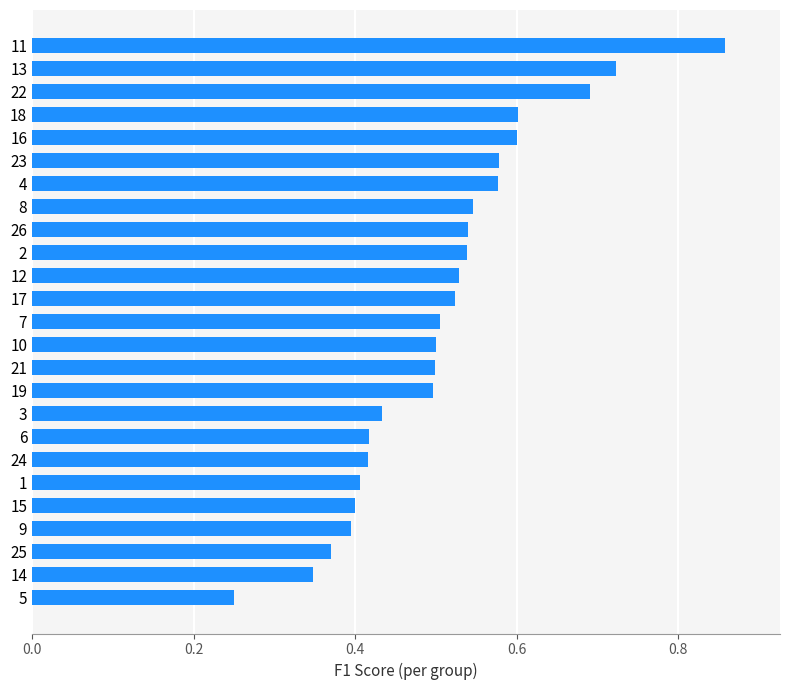

At which category does the chart reach its peak across all series?

11